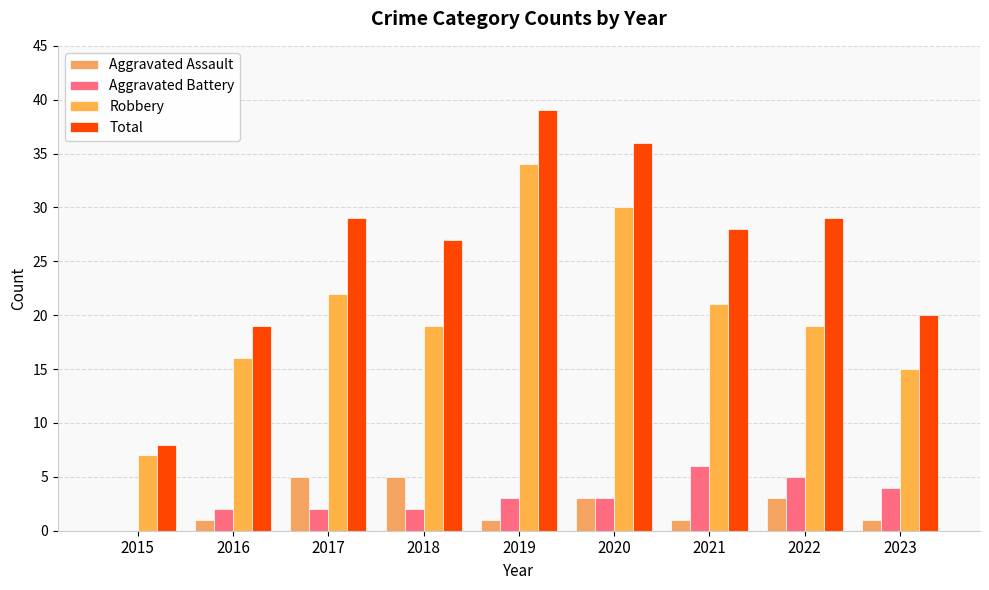

How many series are shown in this chart?

4